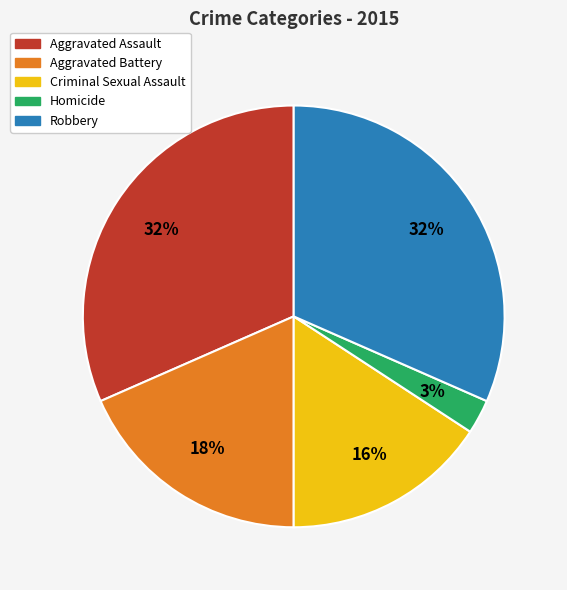

To the nearest percent, what portion does Aggravated Battery represent?

18%